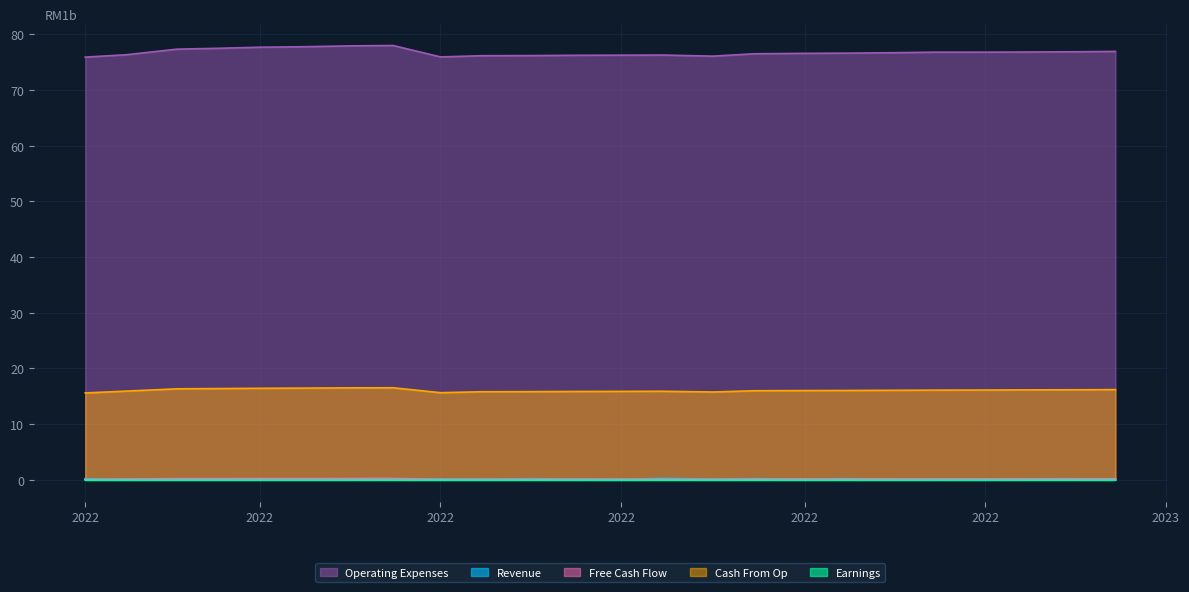

Between 2022-06-01 and 2022-09-15, which series saw the biggest shift?

Operating Expenses